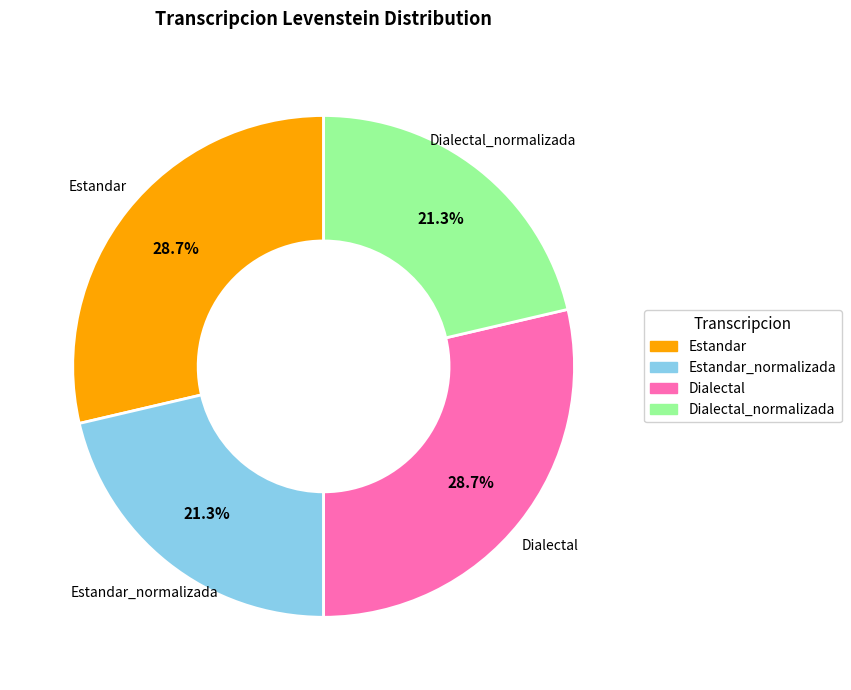

Is Dialectal the majority of the pie?

No